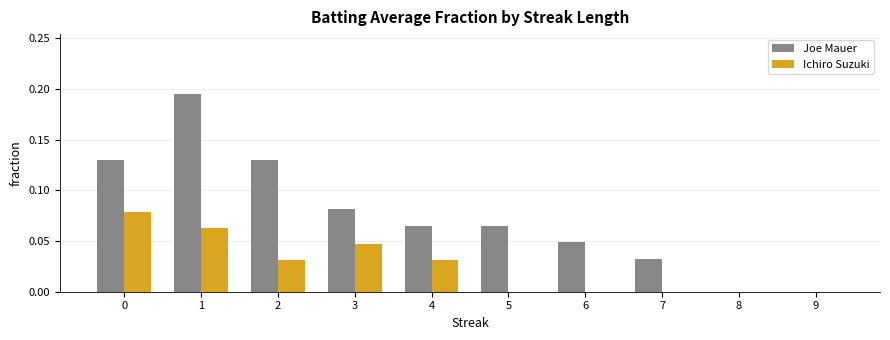

Which category has the highest value in the Joe Mauer series?

1